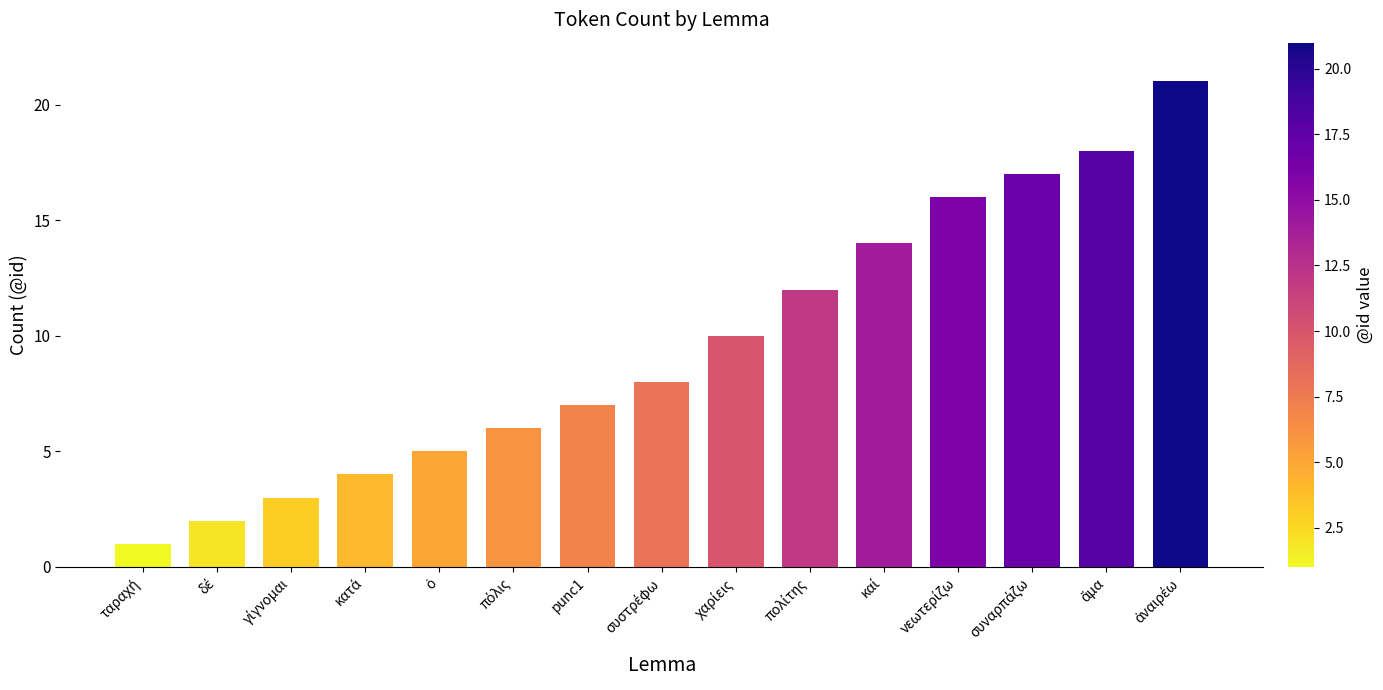

What is the label of the 7th bar from the left?

punc1